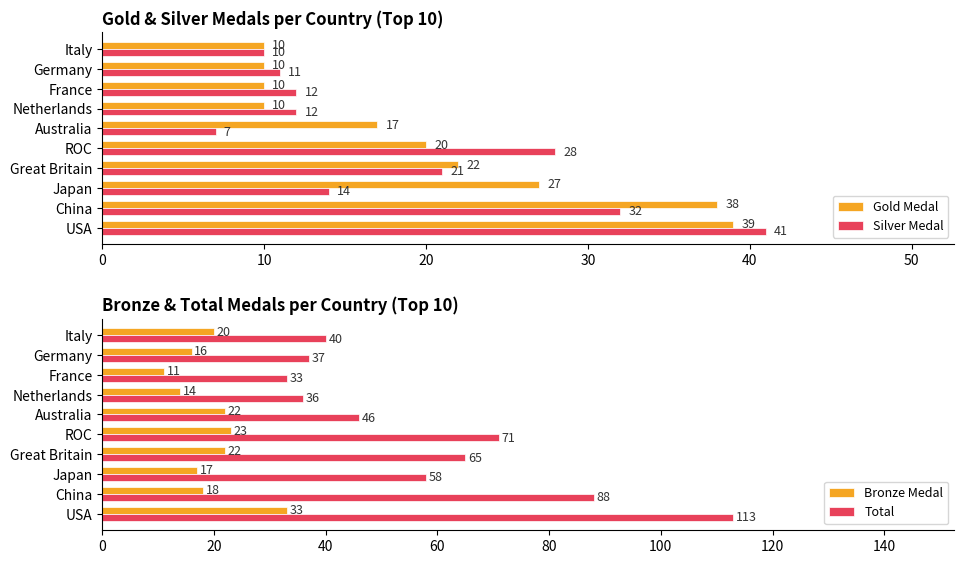

What is the lowest value of the Gold Medal series?

10